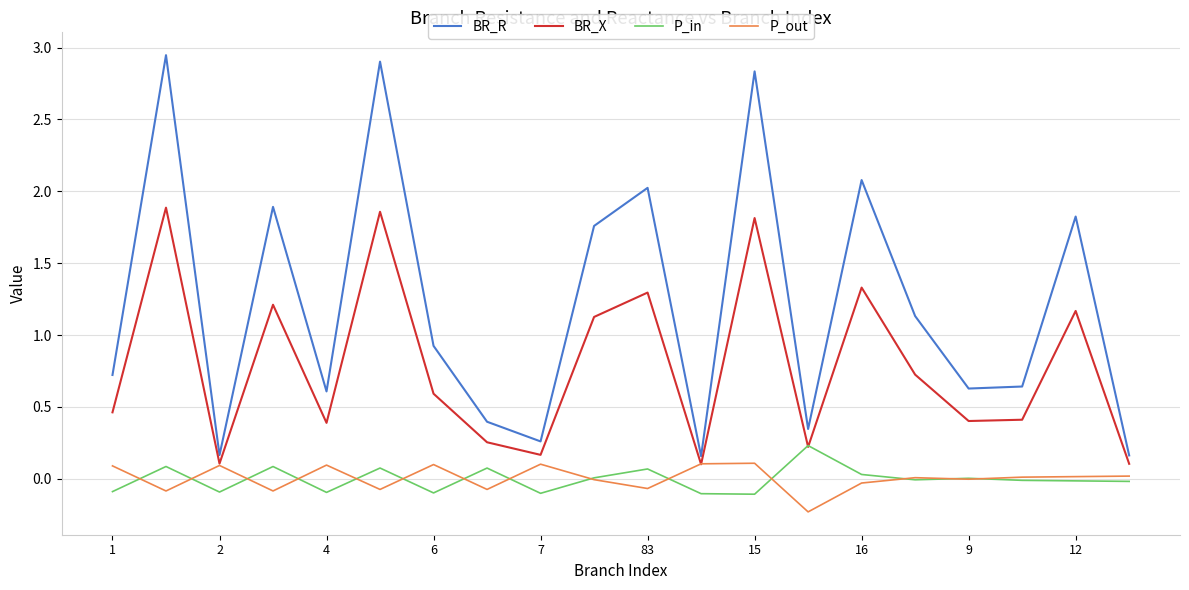

True or false: P_in and BR_R intersect in this chart.

False